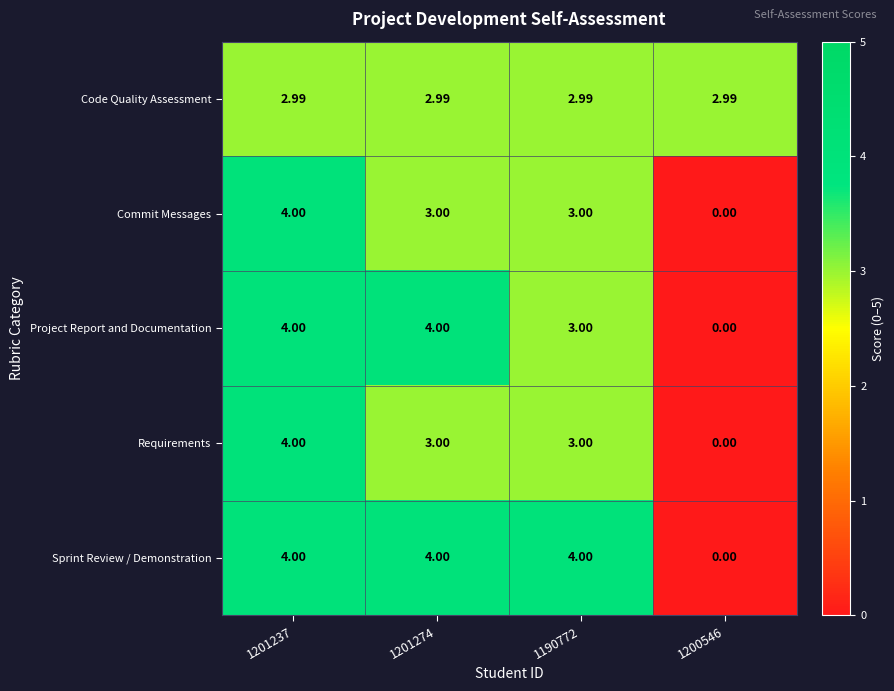

At how many categories does at least one series exceed 2?

4